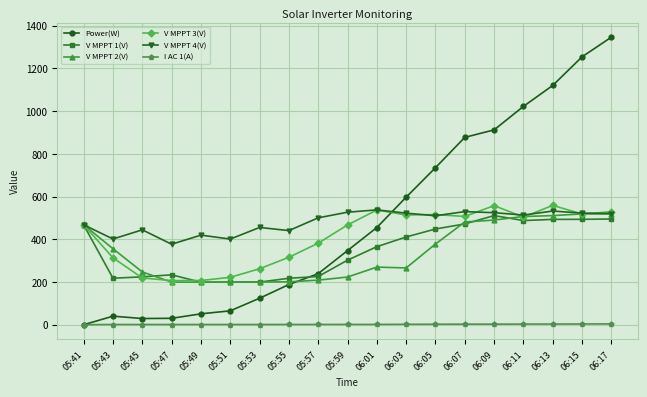

True or false: V MPPT 2(V) and I AC 1(A) intersect in this chart.

False